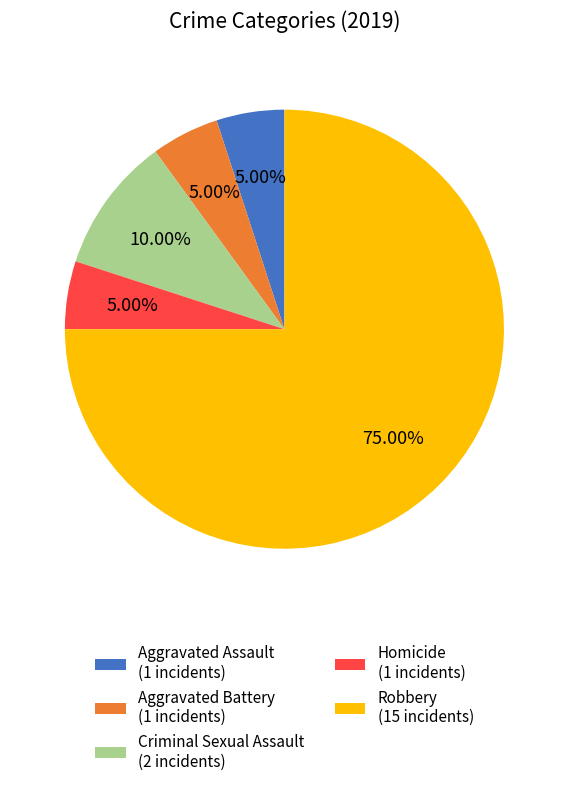

Do Criminal Sexual Assault (2 incidents) and Robbery (15 incidents) together represent more than half of the pie?

Yes